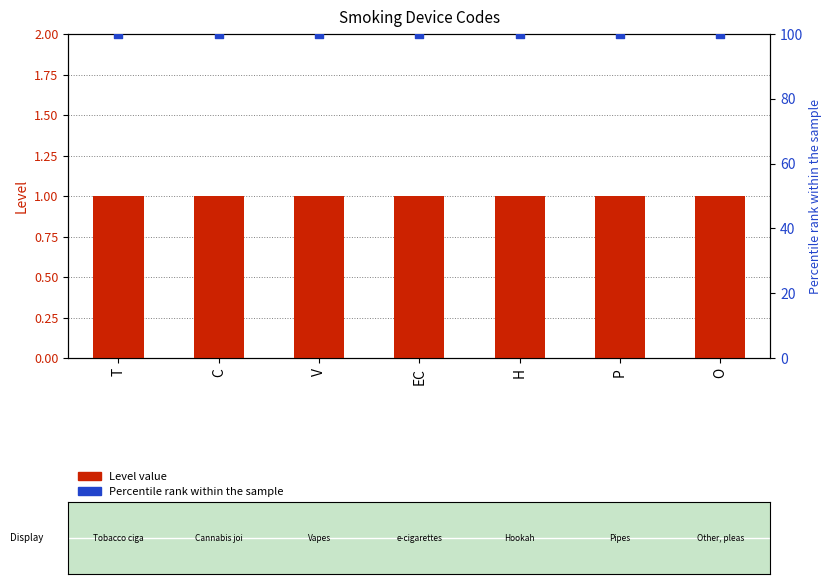

What is the total value across all series at V?

101